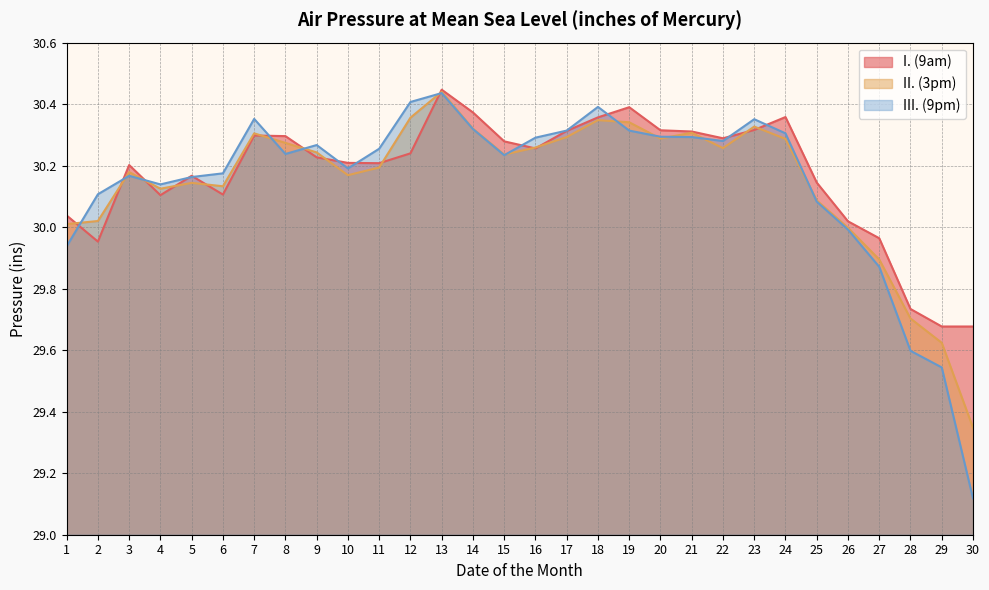

What is the sum of the II. (3pm) values at 16 and 12?

60.6